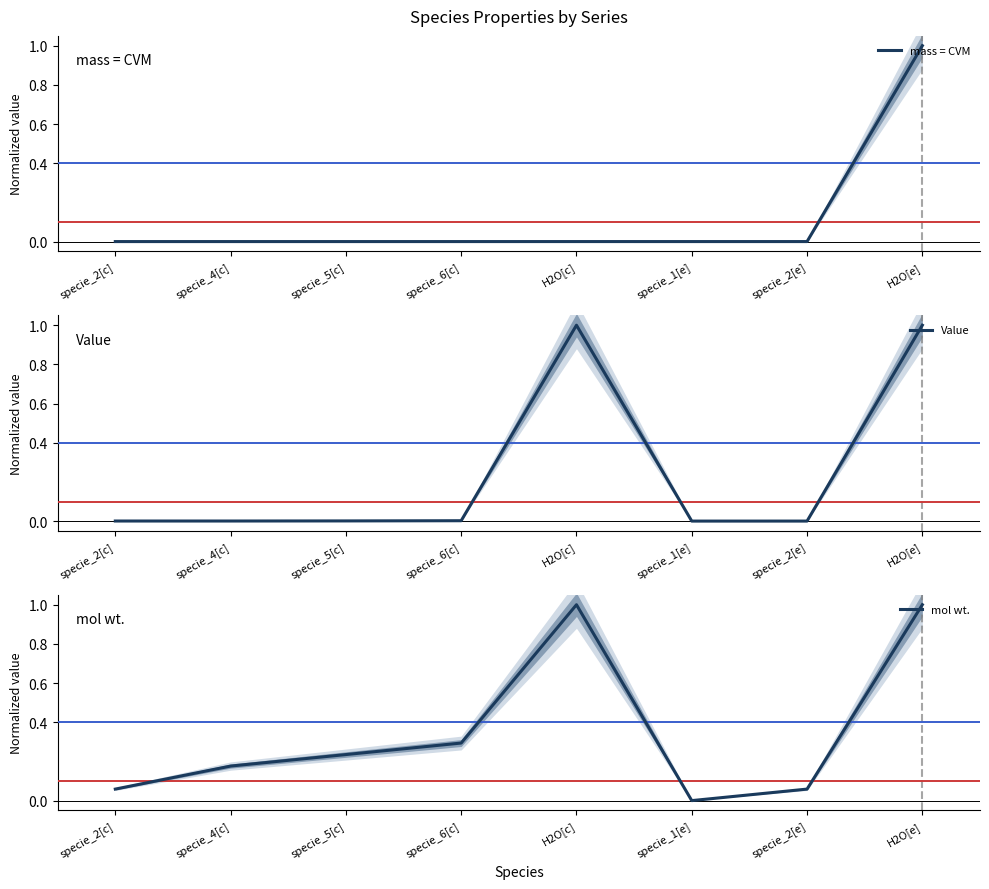

Is it true that mol wt. equals 0.6 at specie_1[e]?

False